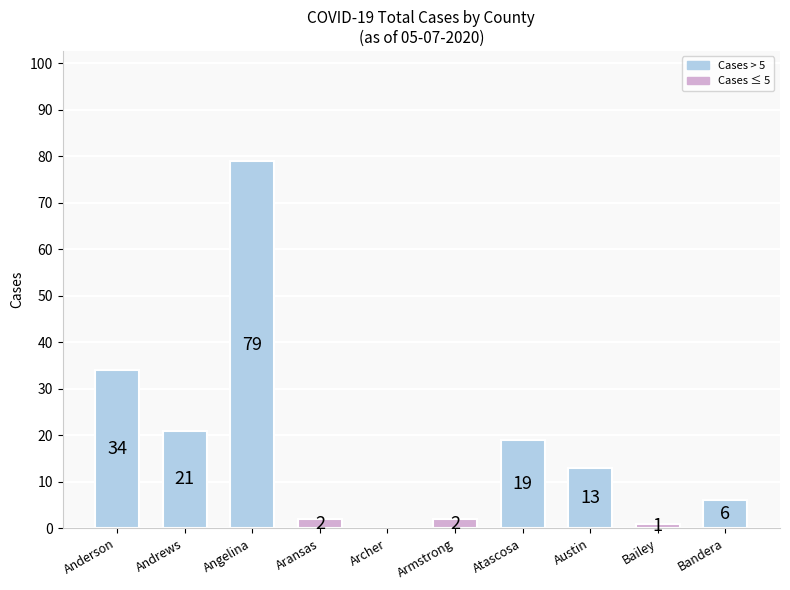

Which has a higher value, Bailey or Andrews?

Andrews